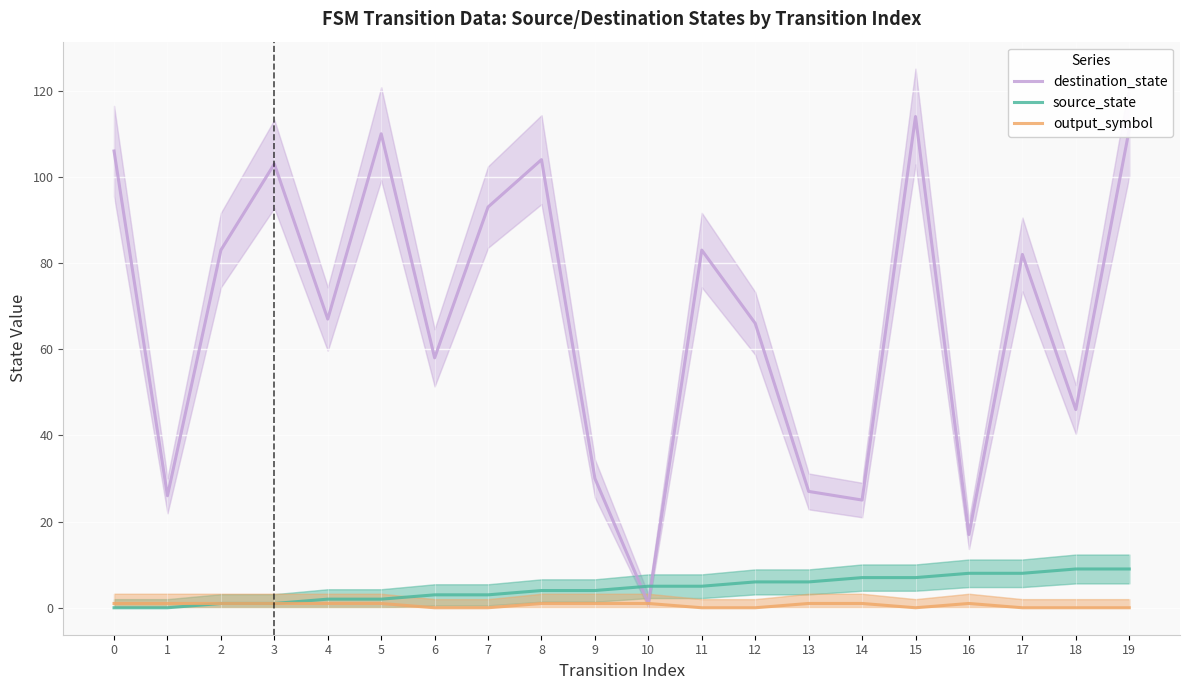

True or false: output_symbol has a value of 1 at 4.

True